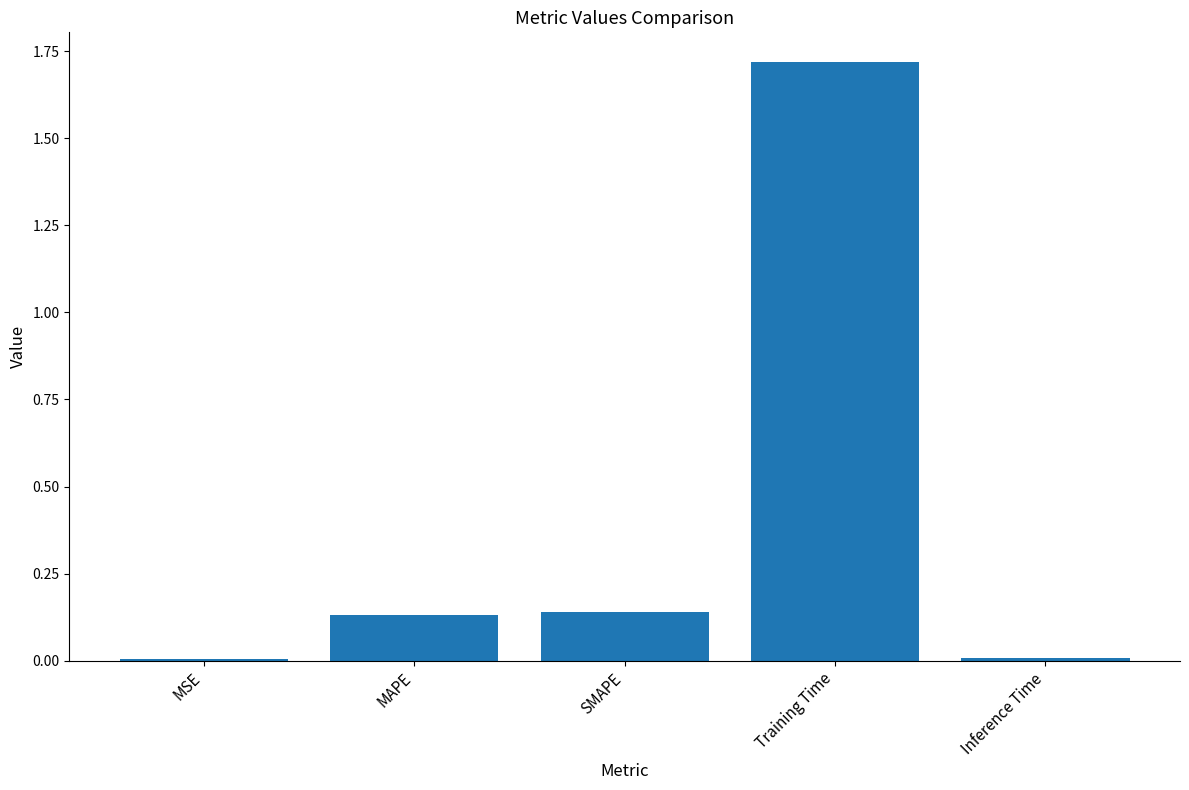

At which category does the chart reach its peak across all series?

Training Time